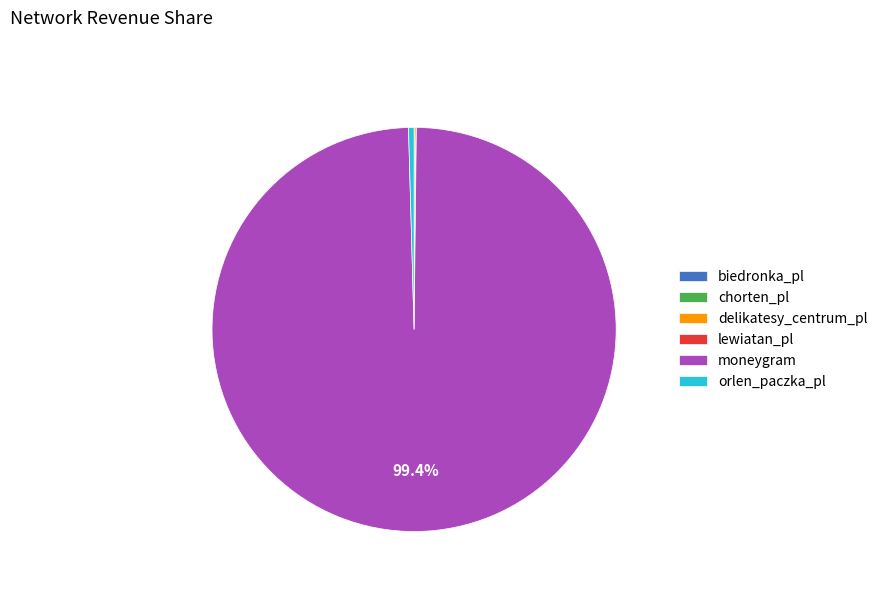

Approximately how many times larger is the value at moneygram compared to orlen_paczka_pl?

225.1